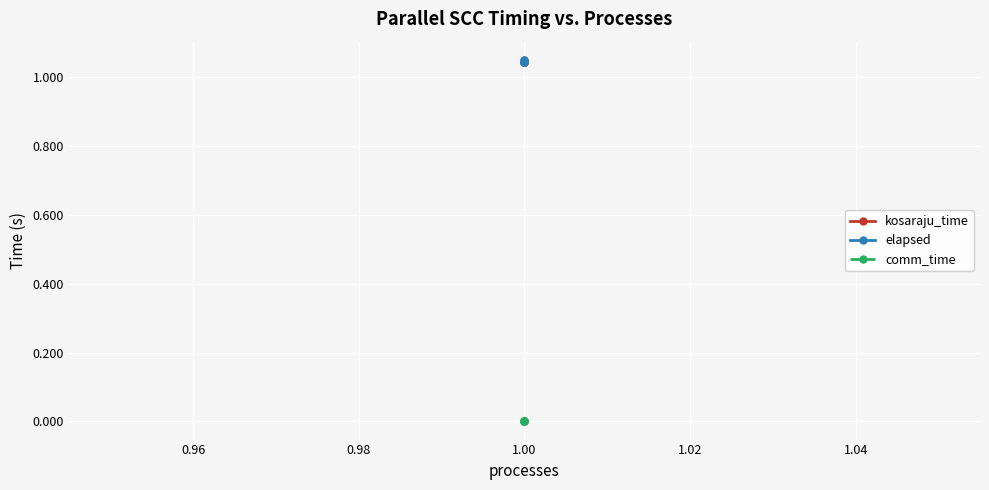

How many lines are shown in the chart?

3